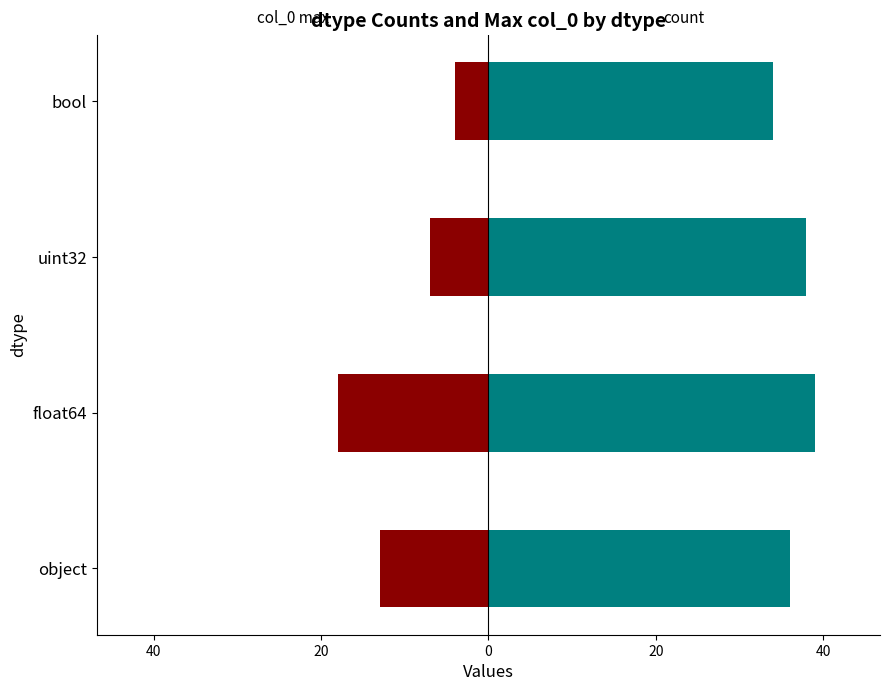

The count series shows -9 at uint32. True or false?

False